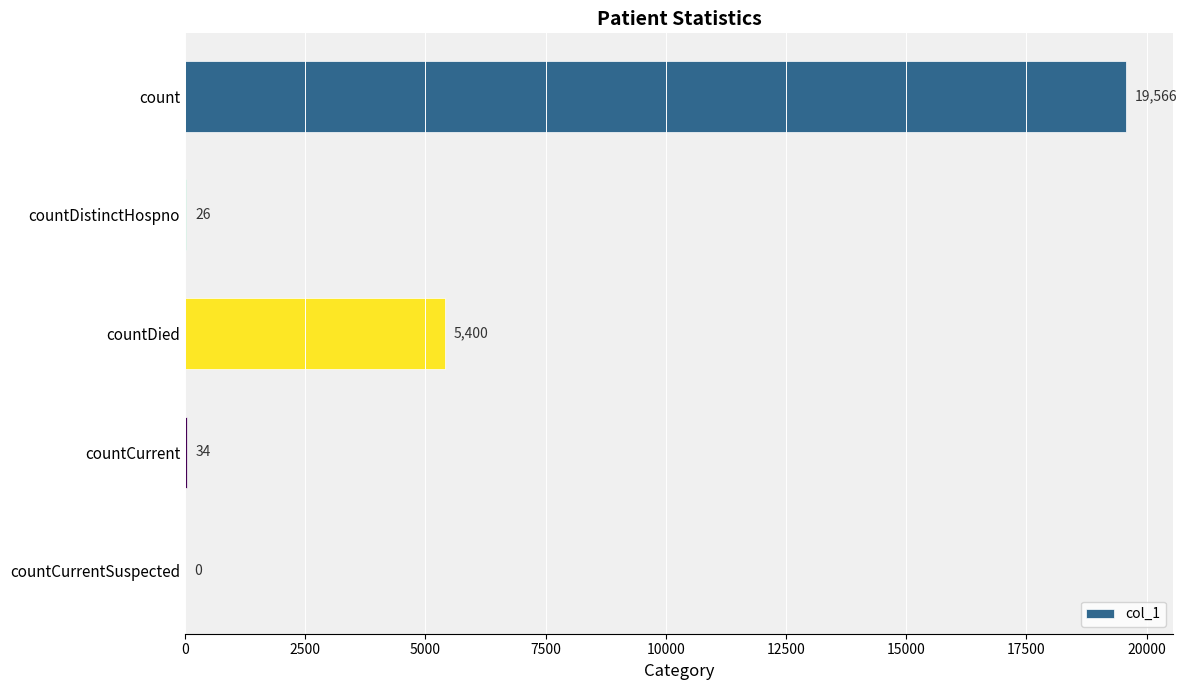

How many values are above zero?

4